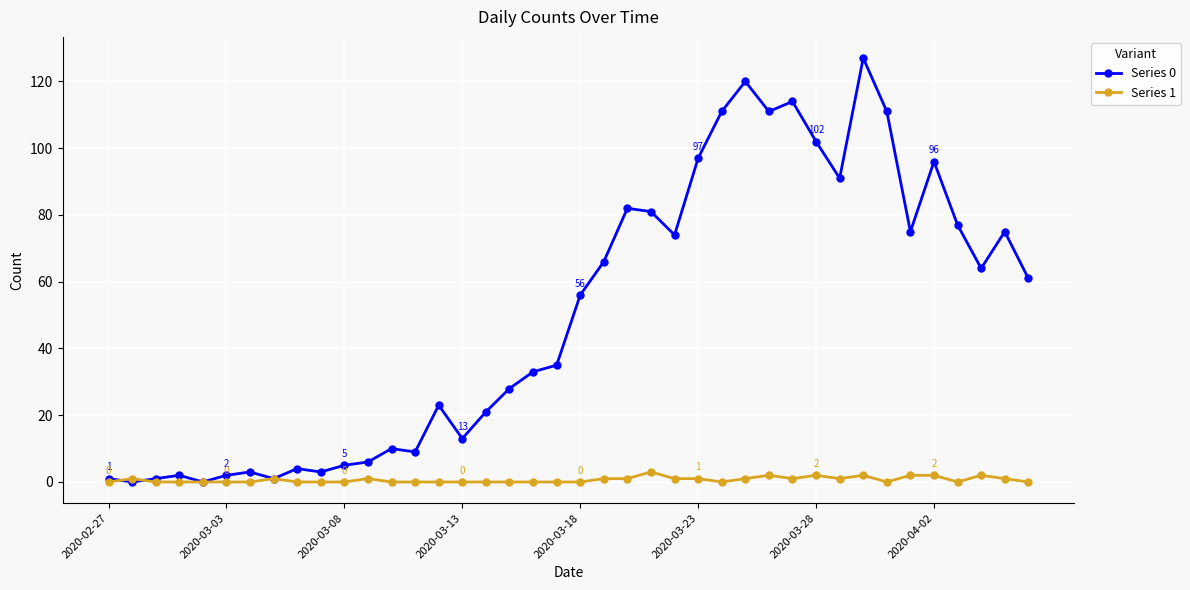

What is the greatest value displayed?

127